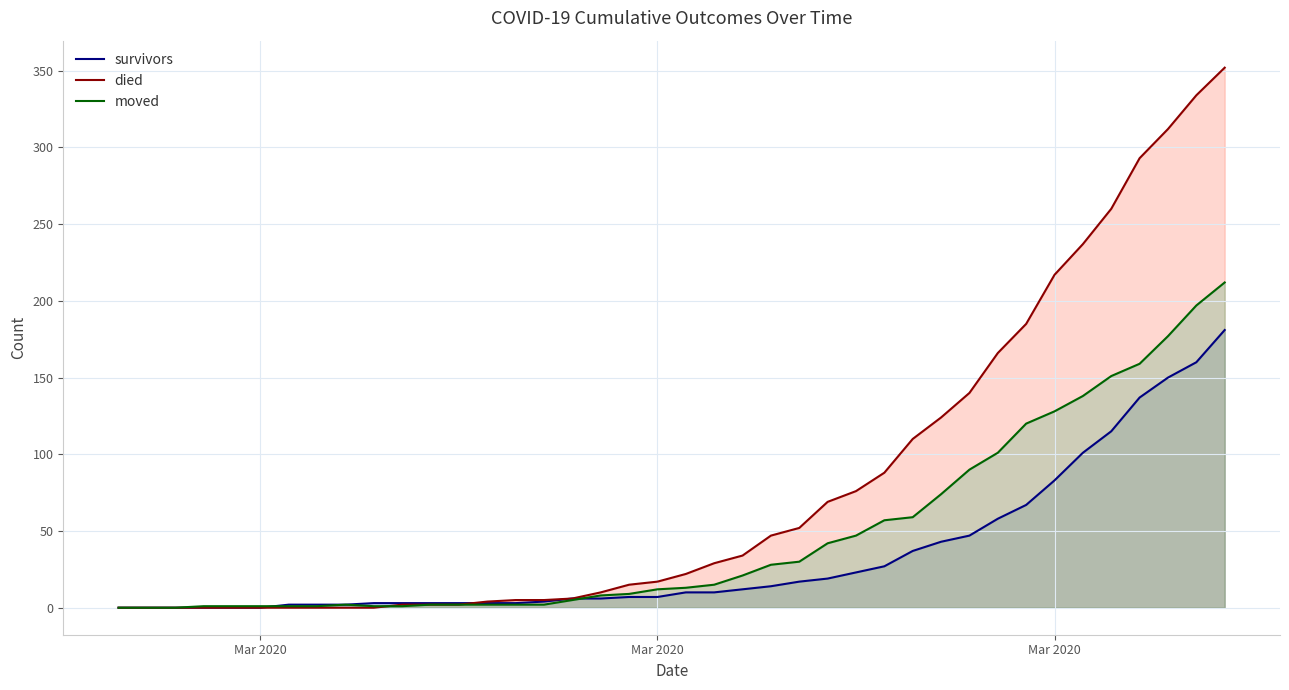

Count the number of categories in the chart.

40